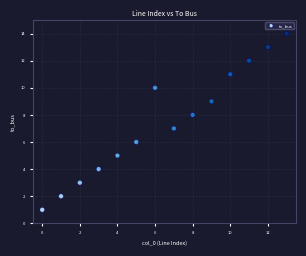

What is the range of Y values (max minus min)?

13